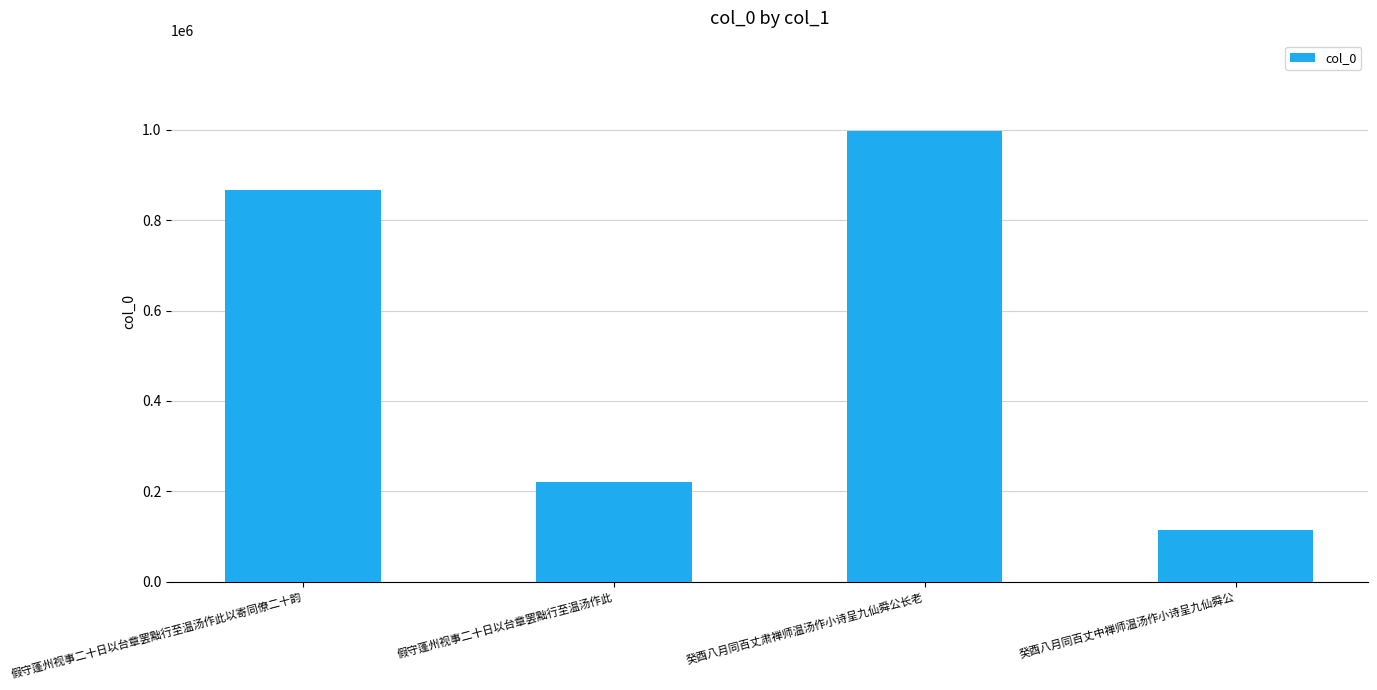

How many data points are less than 866624?

2